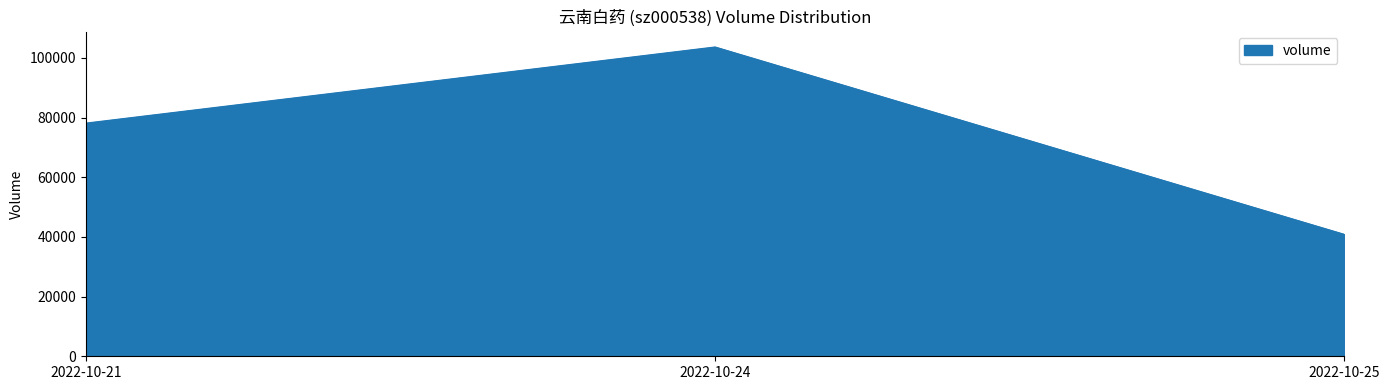

Where is the data nearest to the value 72246?

2022-10-21